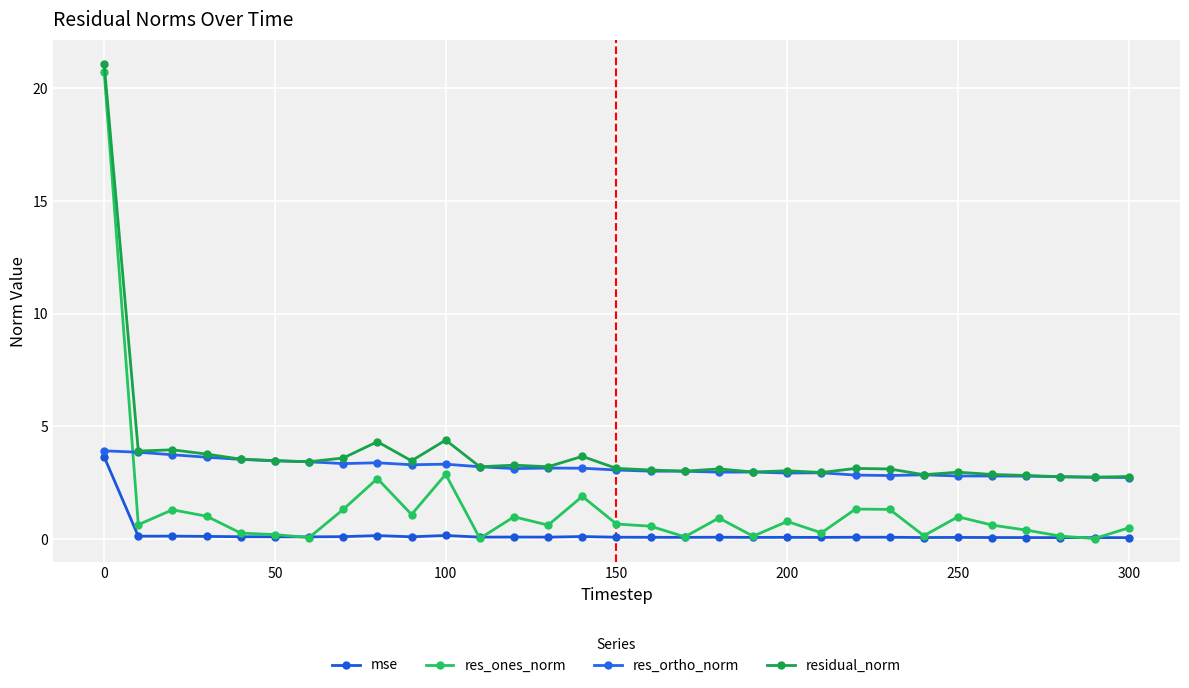

Which series has the largest total across all categories?

residual_norm